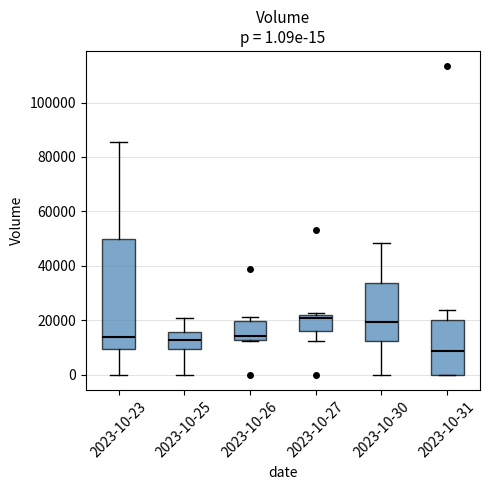

Comparing the boxes themselves (not the whiskers), which one is the tallest?

2023-10-23